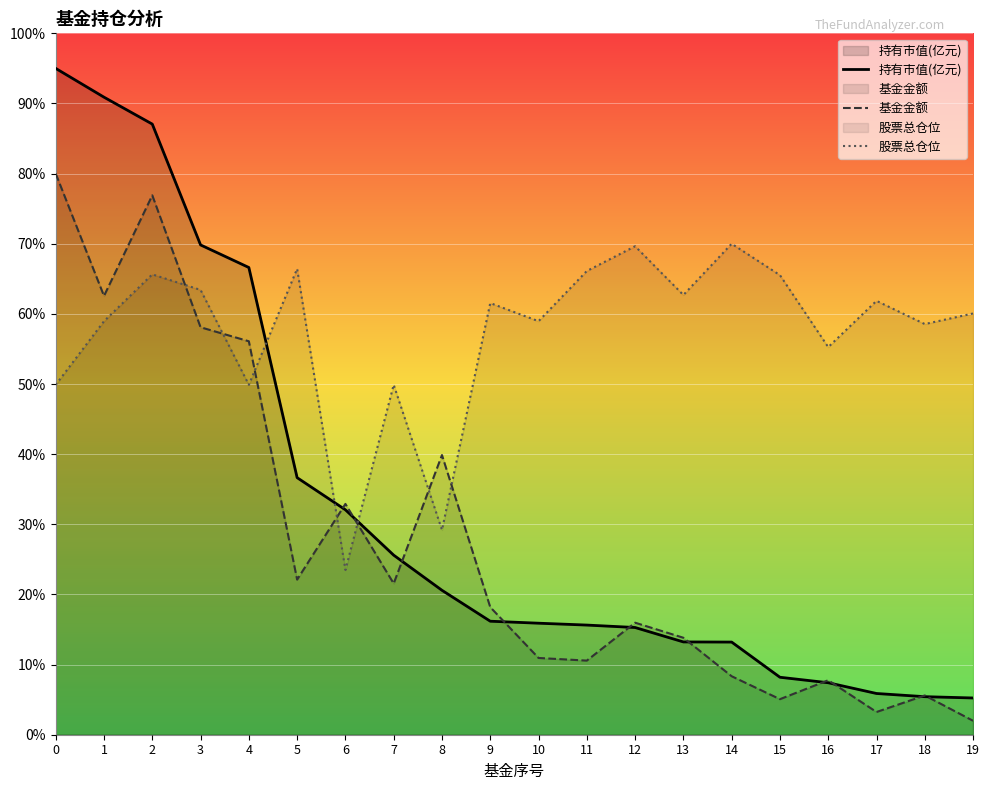

What is the difference between the maximum and minimum values in the 基金金额 series?

78.0